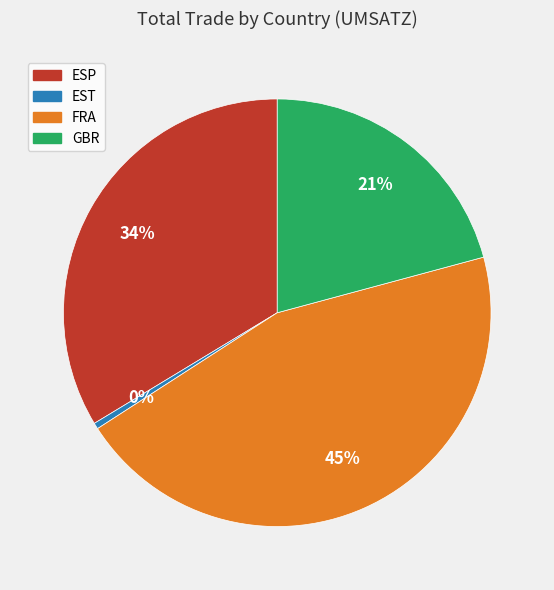

Does any single category account for the majority?

No